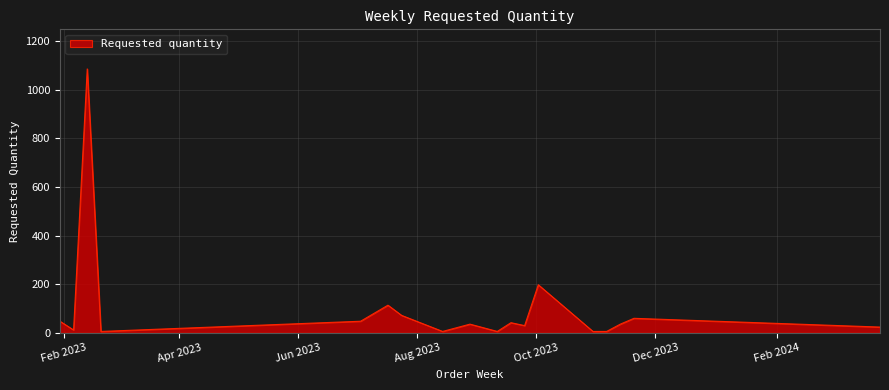

What is the maximum value shown in the chart?

1086